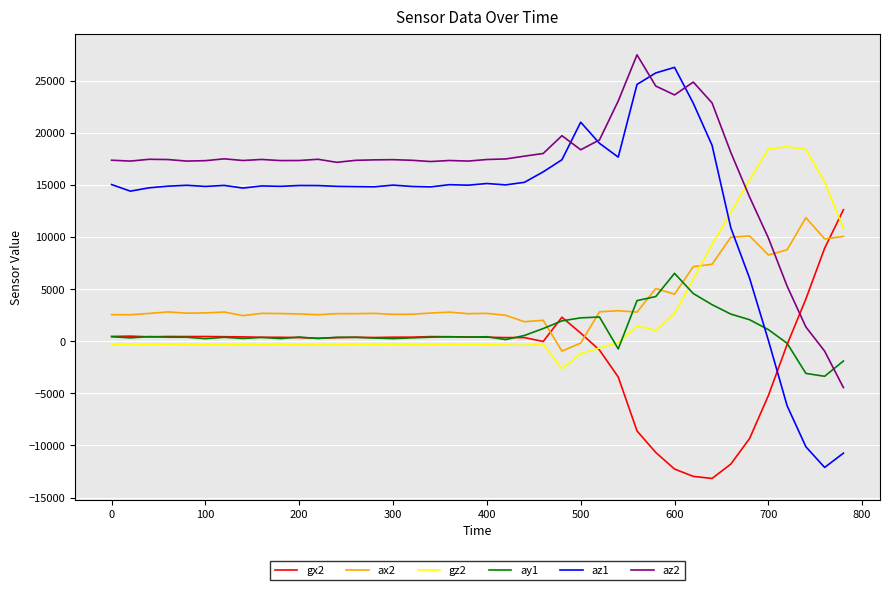

What is the maximum value for gz2?

18653